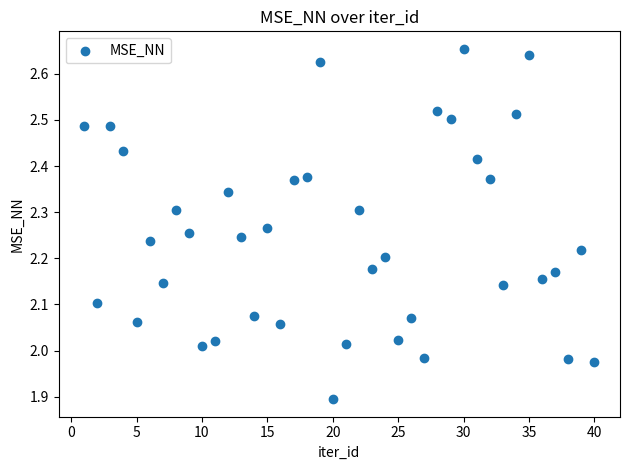

What is the range of Y values (max minus min)?

0.8